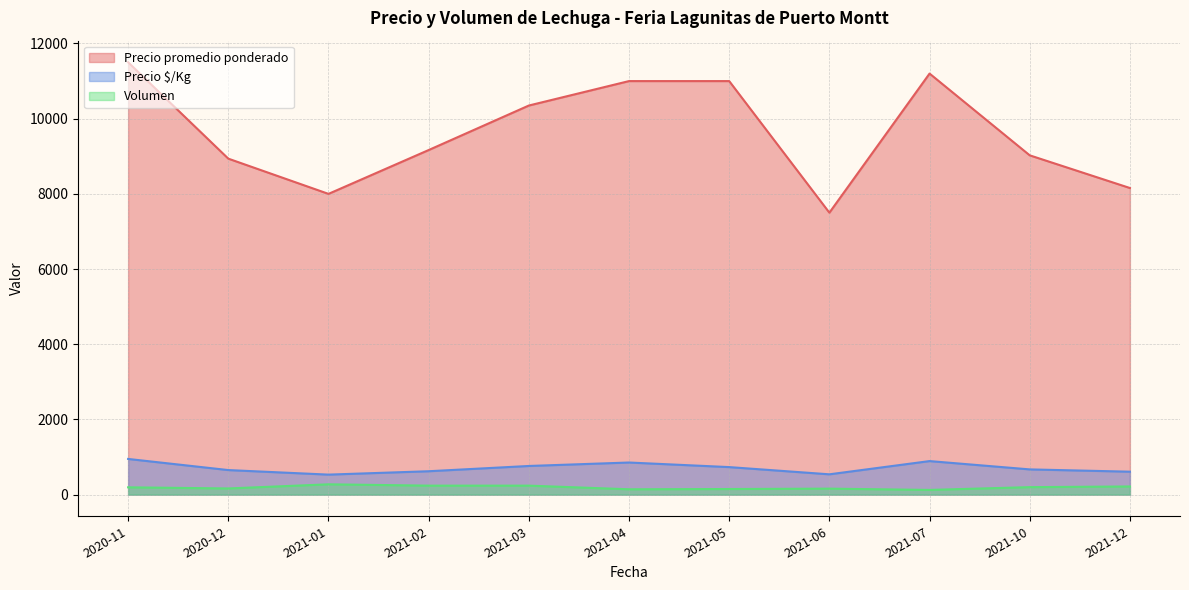

Which series changed the most between 2020-12 and 2021-03?

Precio promedio ponderado